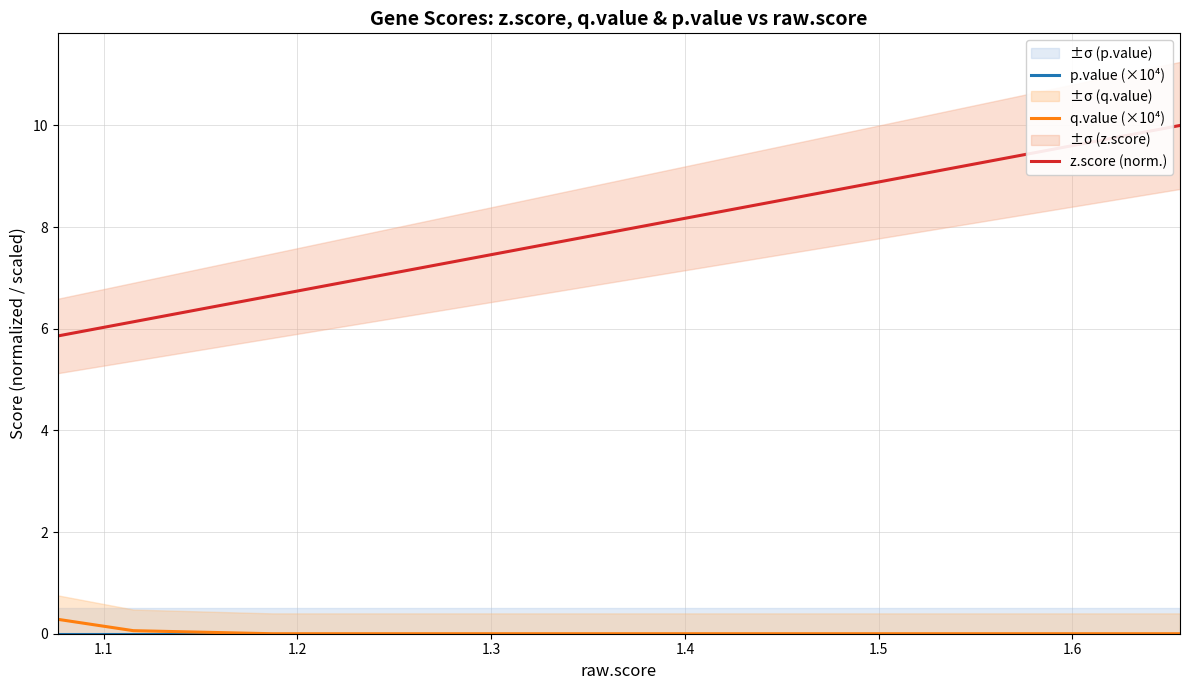

True or false: q.value (×10⁴) and p.value (×10⁴) intersect in this chart.

False